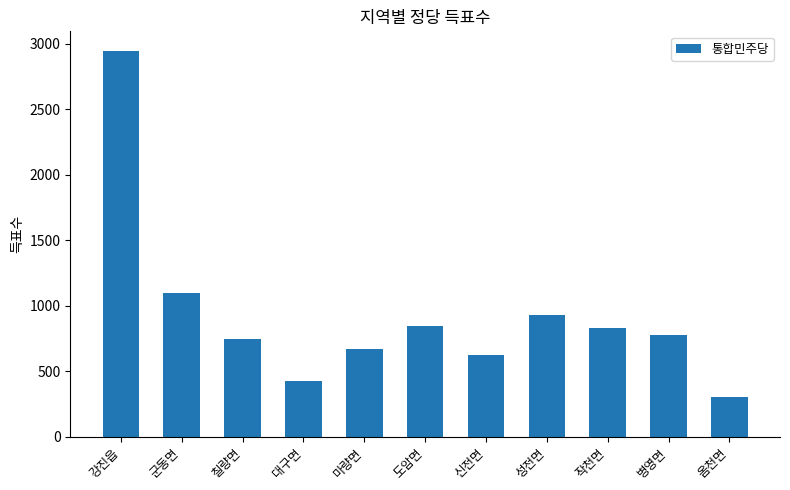

What is the maximum value shown in the chart?

2946